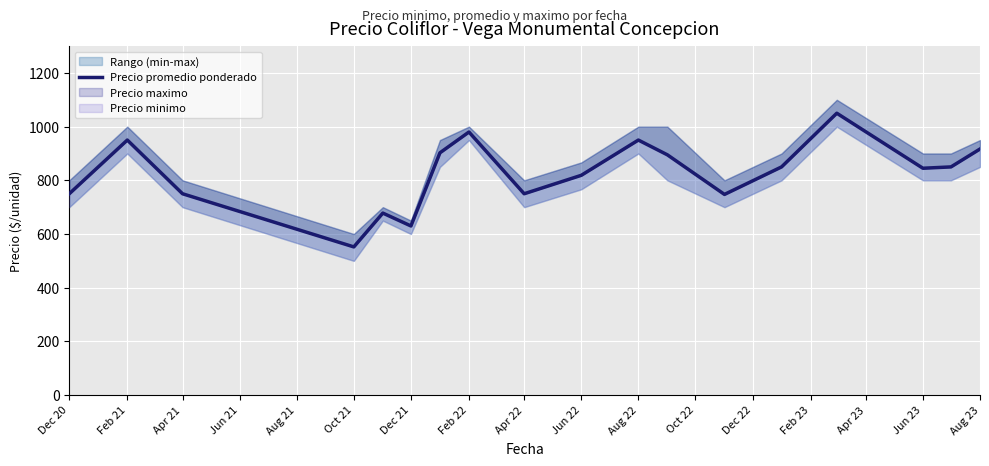

Where does the data first go above 850?

Feb 21